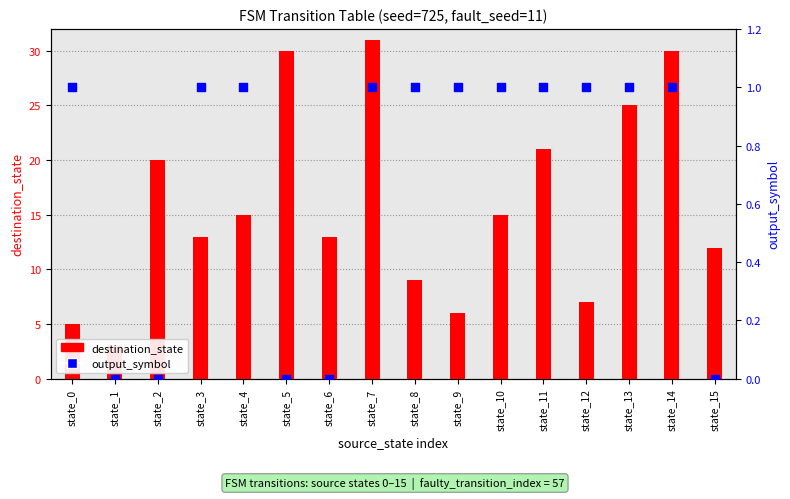

At how many categories does at least one series exceed 23?

4